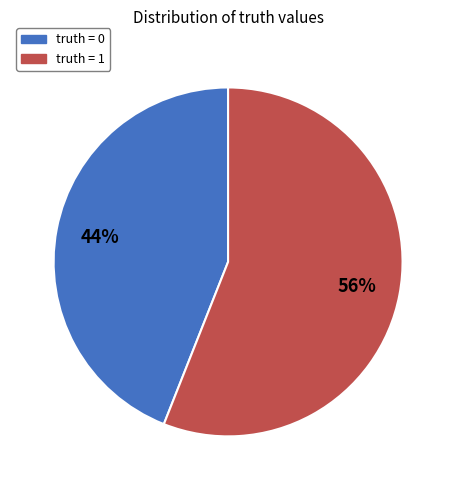

Does any single category account for the majority?

Yes